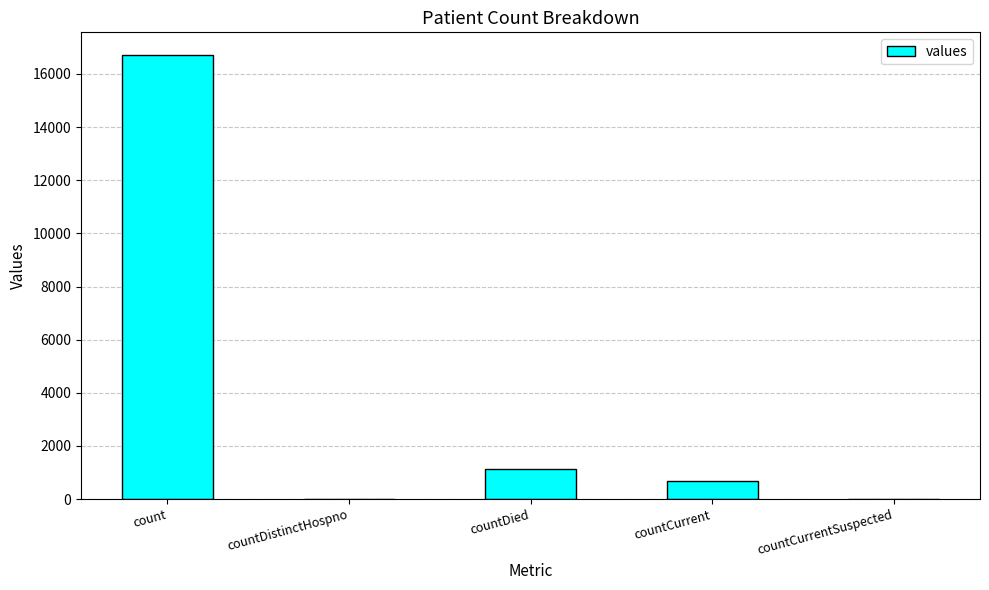

Reading left to right, what are all the values shown in this chart?

count=16729	countDistinctHospno=0	countDied=1142	countCurrent=668	countCurrentSuspected=0